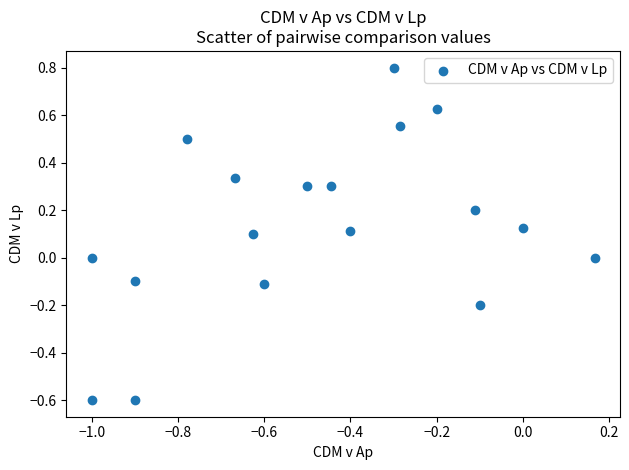

What is the range of X values (max minus min)?

1.2